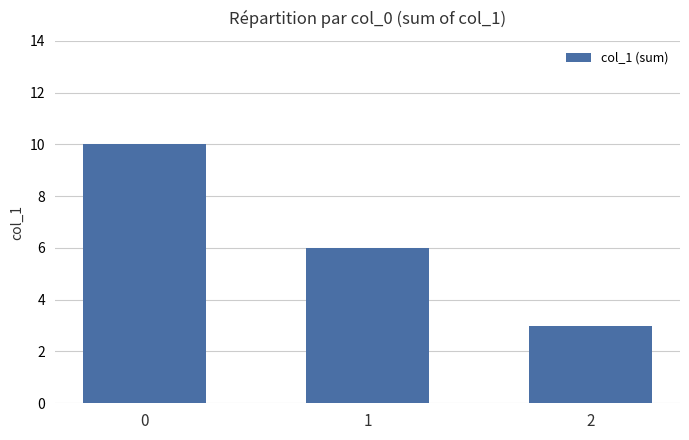

What is the value of the 3rd bar from the left?

3